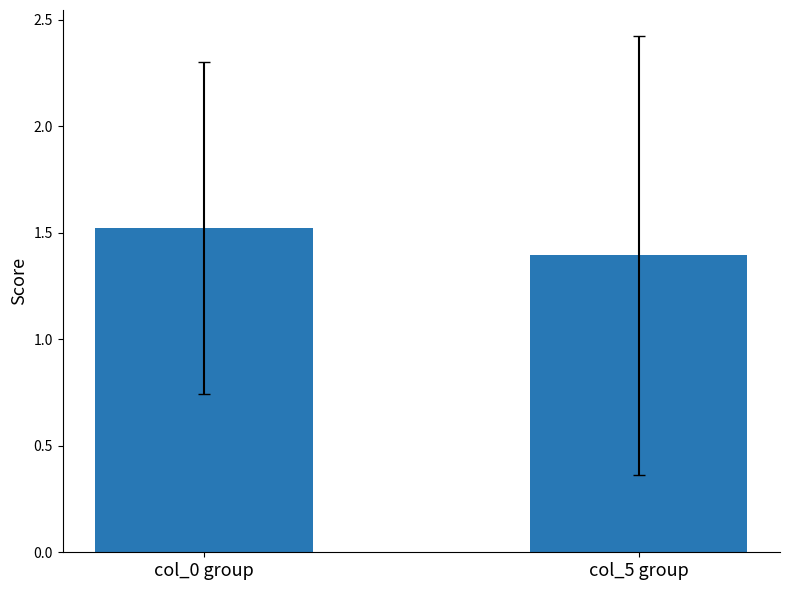

Reading left to right, extract all data points from this chart.

col_0 group=1.5	col_5 group=1.4